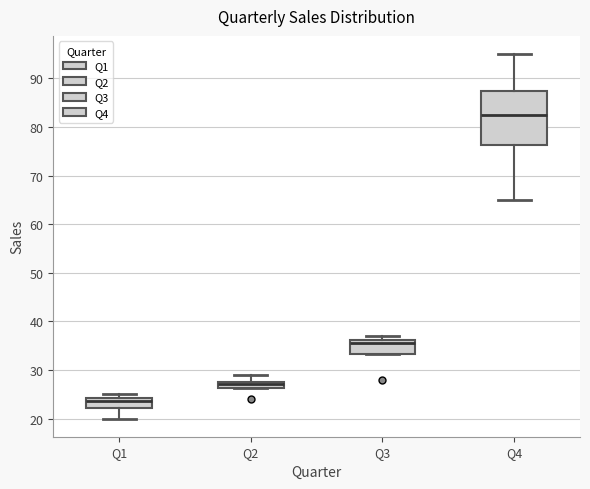

Where does the median line of the box for Q4 sit on the y-axis? The values are not printed on the chart, so give them approximately, as read against the axis.

83